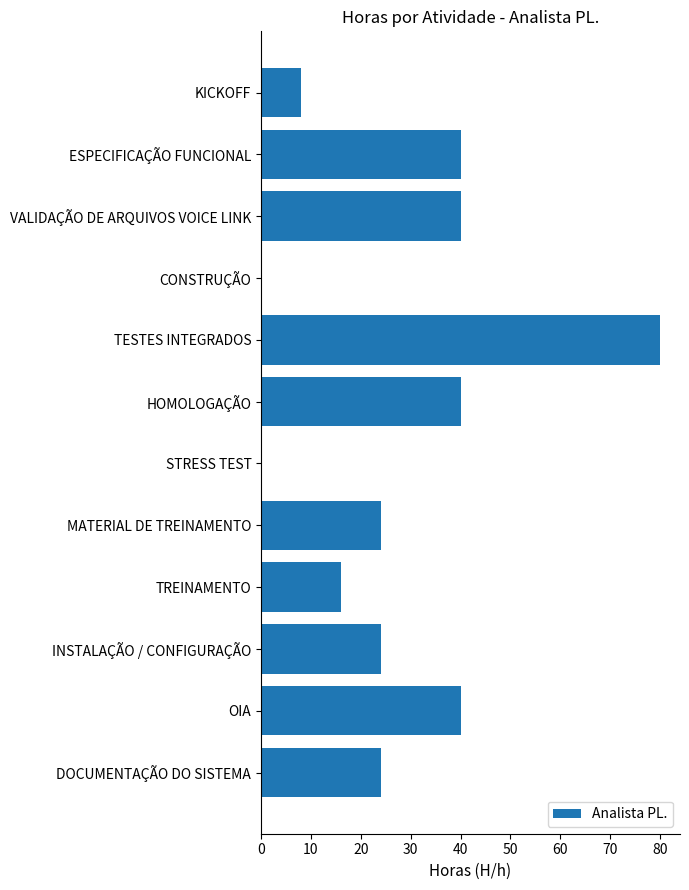

What is the change in value from ESPECIFICAÇÃO FUNCIONAL to STRESS TEST?

-40